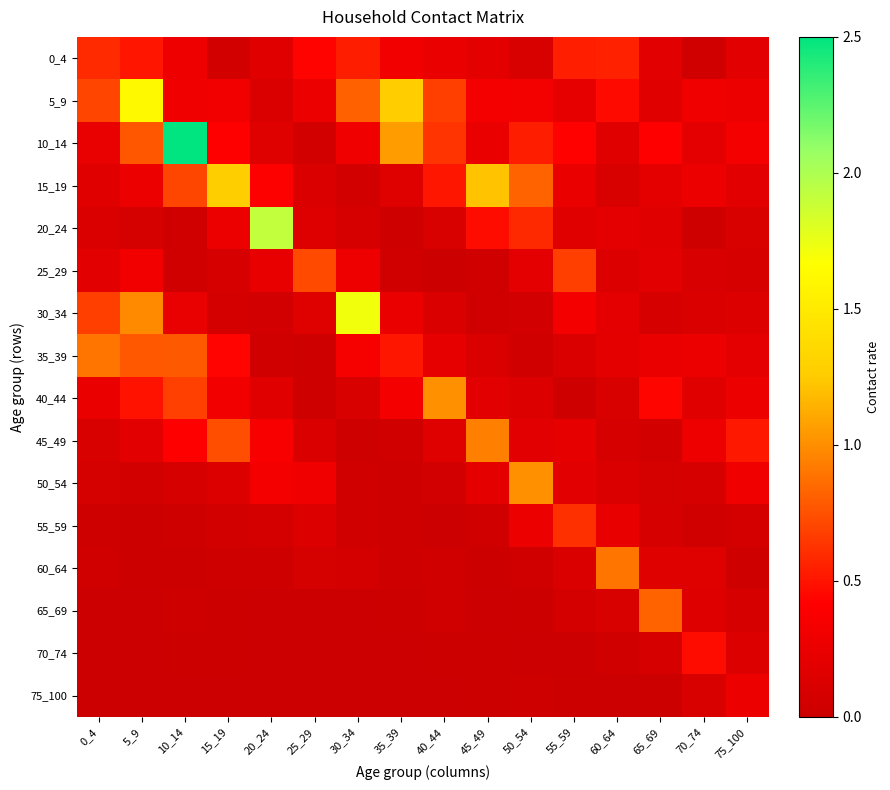

What is the greatest value displayed?

2.5